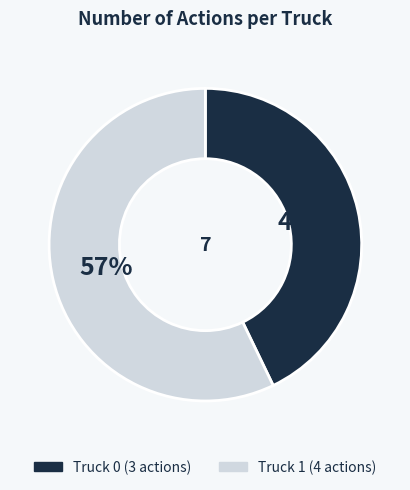

What is the largest slice in the pie chart?

Truck 1